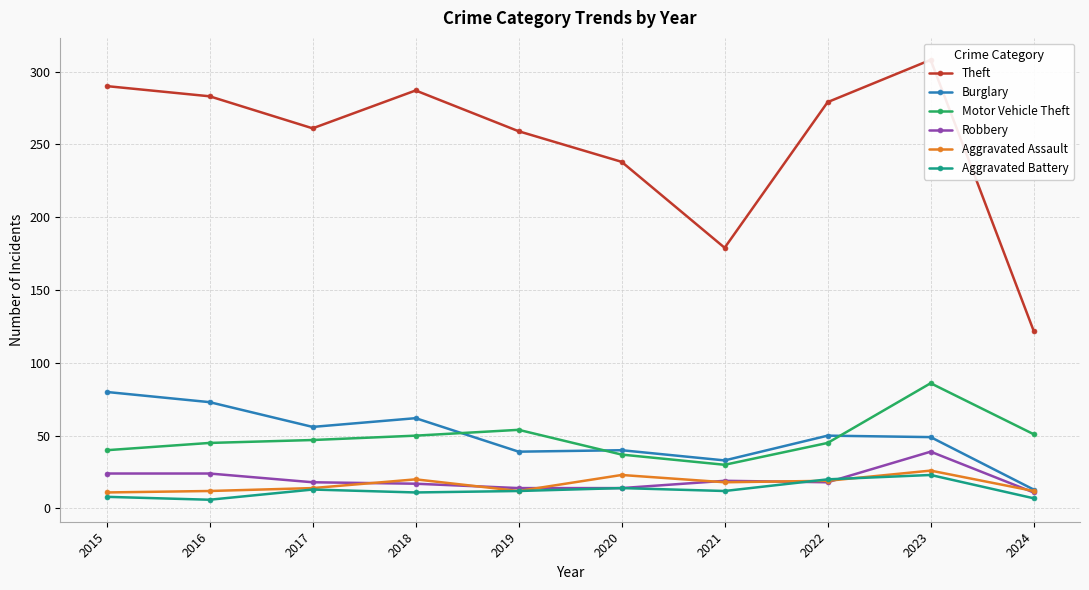

In Burglary, how many points are higher than both neighbors (excluding endpoints)?

3